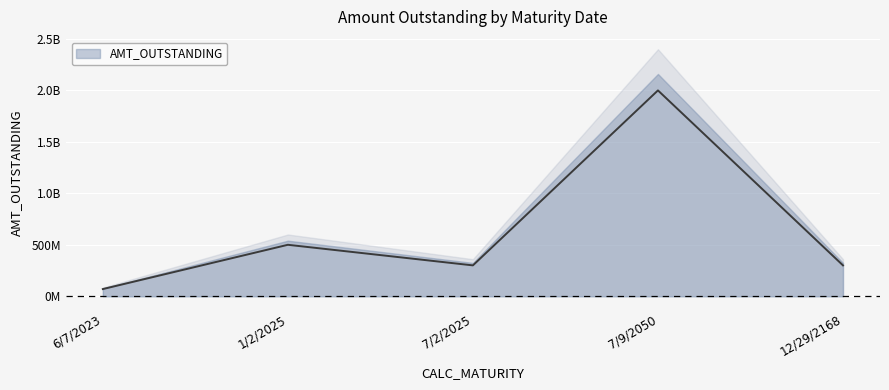

Reading left to right, extract all data points from this chart.

70000000	500000000	300000000	2000000000	300000000